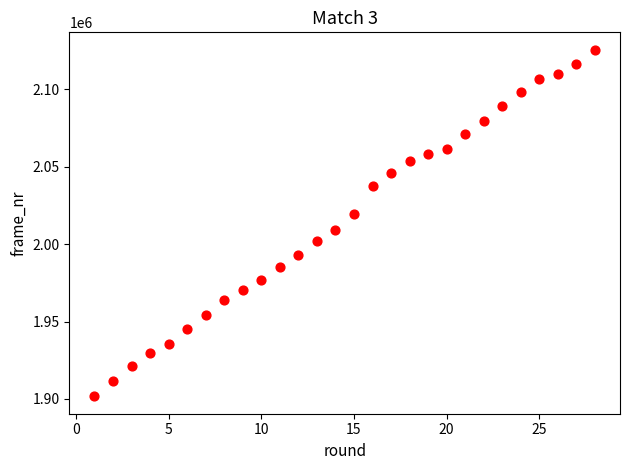

What is the range of X values (max minus min)?

27